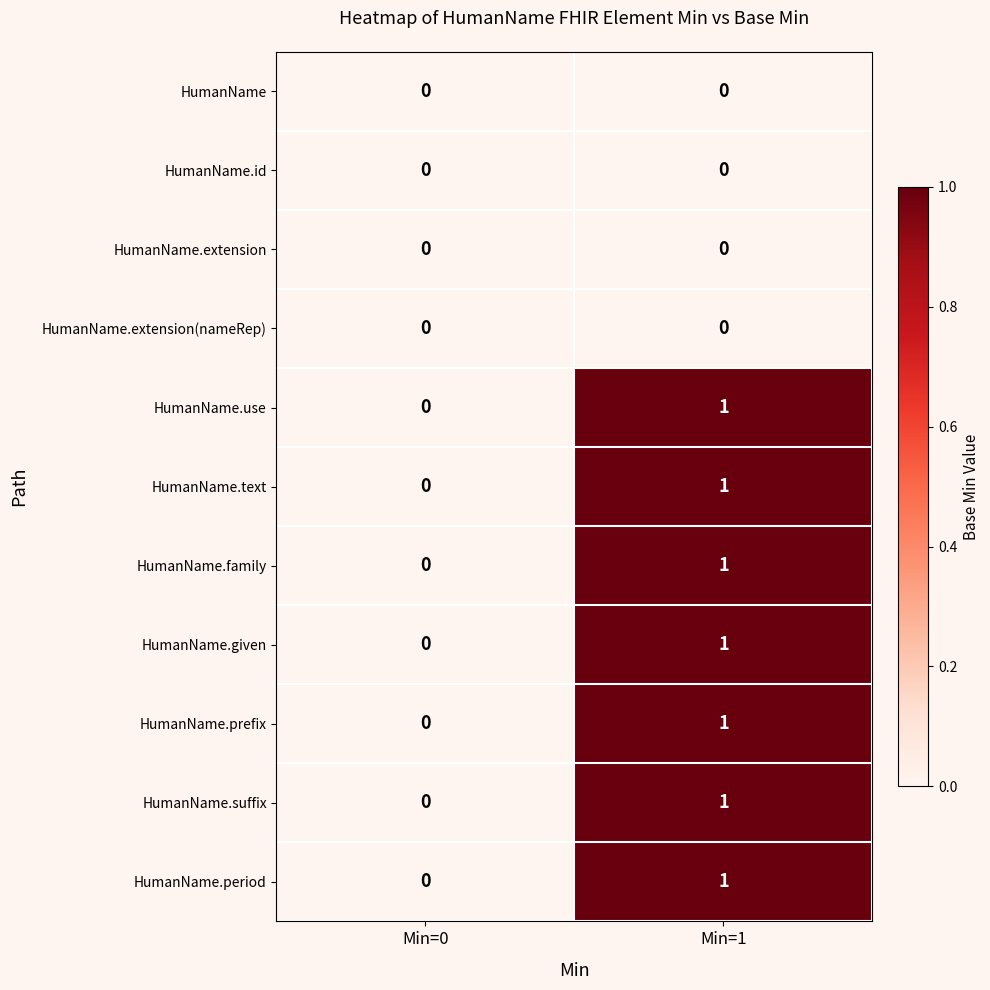

Is it true that HumanName.given equals 1 at Min=1?

True